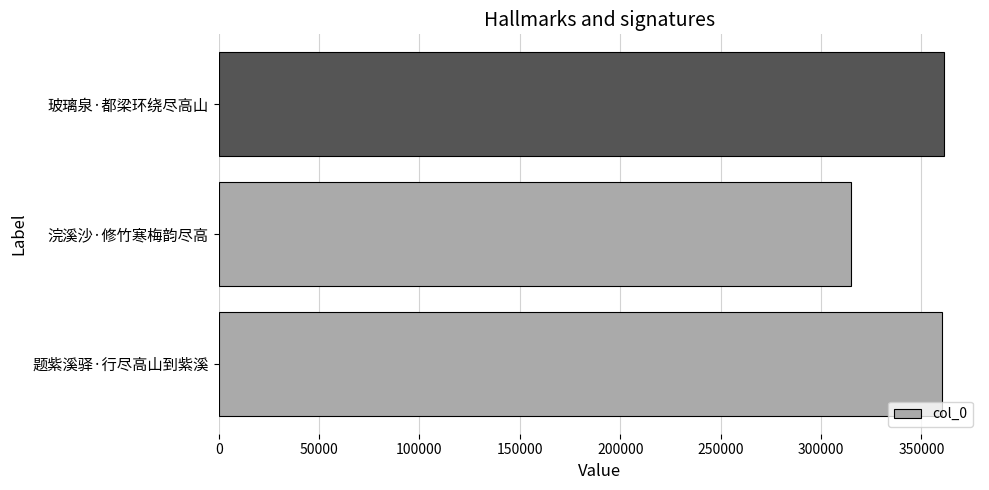

Count the number of data series in this chart.

1